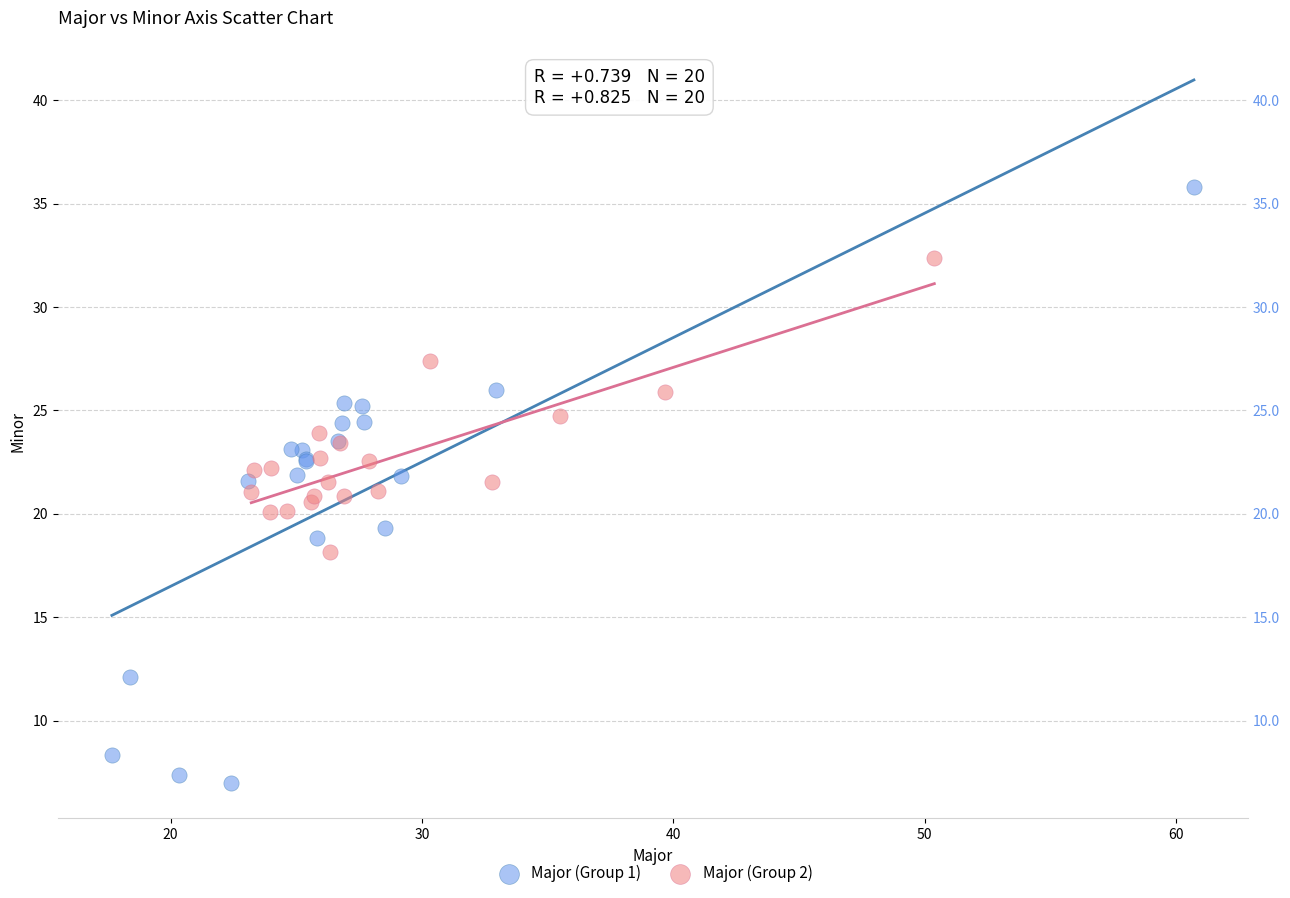

Which series contains the lowest Y value?

Major (Group 1)